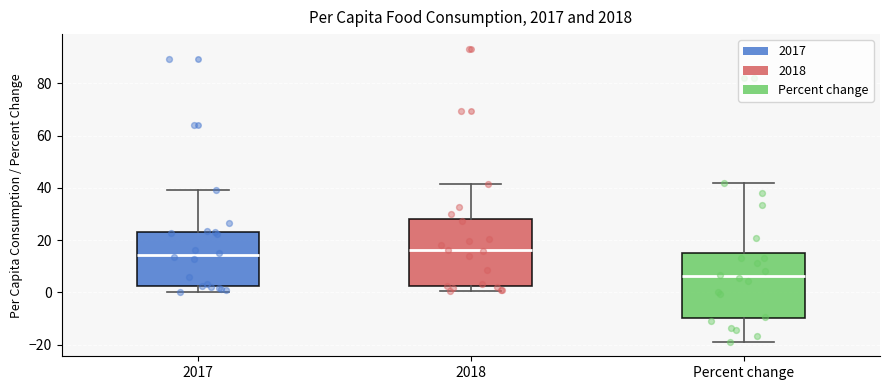

Where is the lower edge of the box for Percent change on the y-axis? The values are not printed on the chart, so give them approximately, as read against the axis.

-10